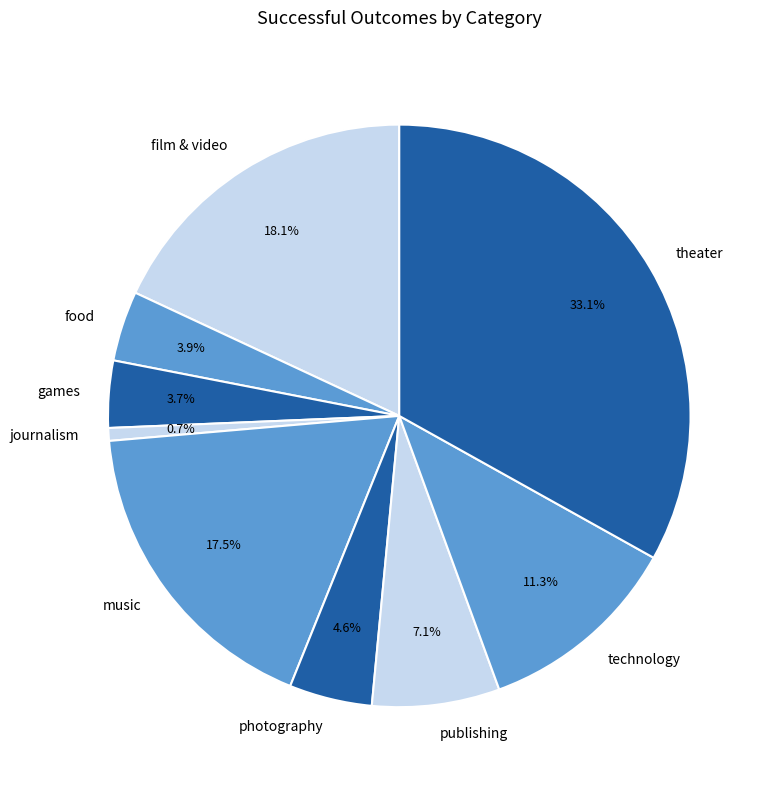

What is the smallest slice in the pie chart?

journalism